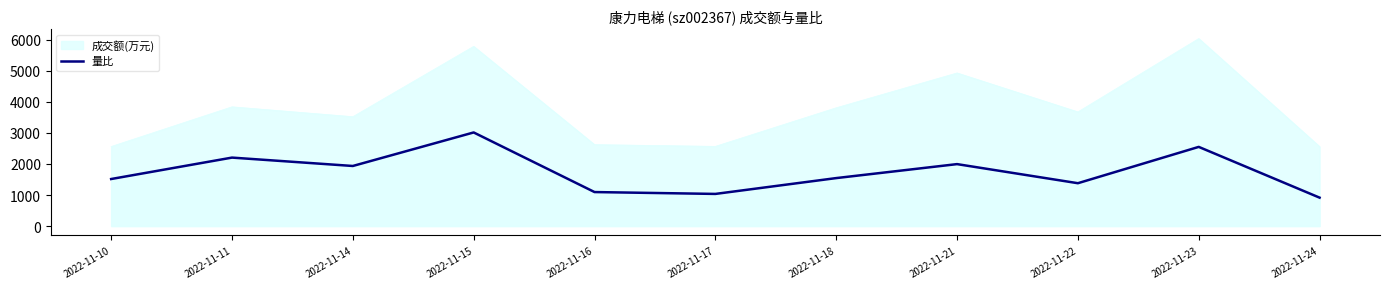

What is the average value?

1744.1